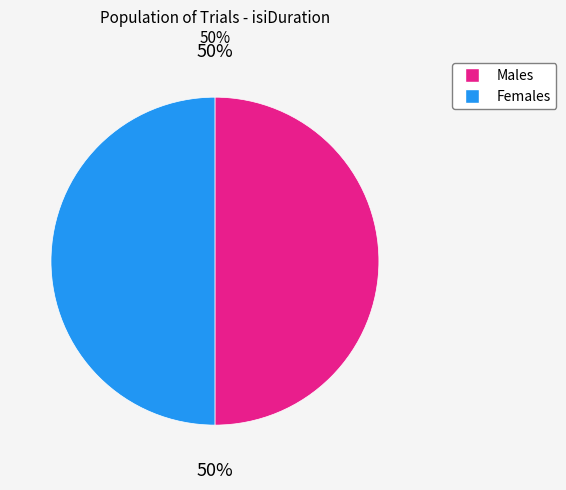

What percentage is the Males slice, to the nearest percent?

50%